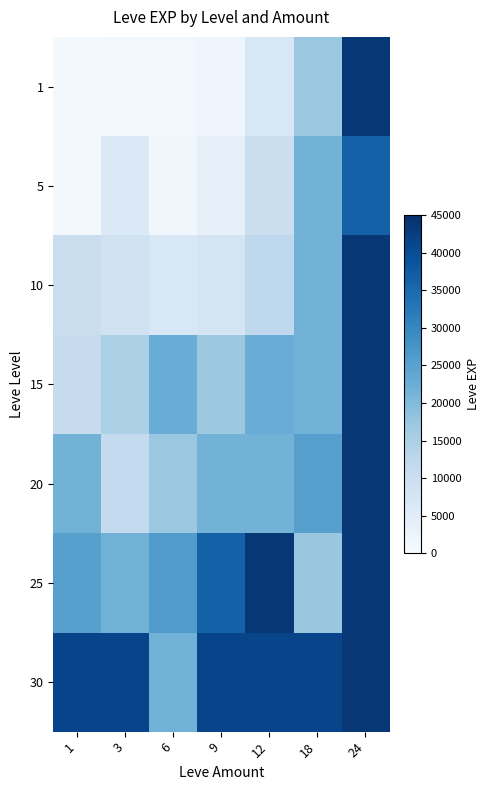

Reading right to left, extract all data points from this chart.

1: 24=43600	18=17120	12=6880	9=2040	6=1330	3=1330	1=800
5: 24=36390	18=21600	12=9990	9=3600	6=1420	3=6280	1=980
10: 24=43600	18=21600	12=12030	9=7880	6=6880	3=8930	1=9990
15: 24=43600	18=21600	12=22790	9=16920	6=22790	3=14920	1=11040
20: 24=43600	18=25250	12=21600	9=21600	6=17120	3=11560	1=21600
25: 24=43600	18=17310	12=43600	9=36390	6=26160	3=21650	1=25250
30: 24=43600	18=41410	12=41410	9=41410	6=21740	3=41410	1=41410